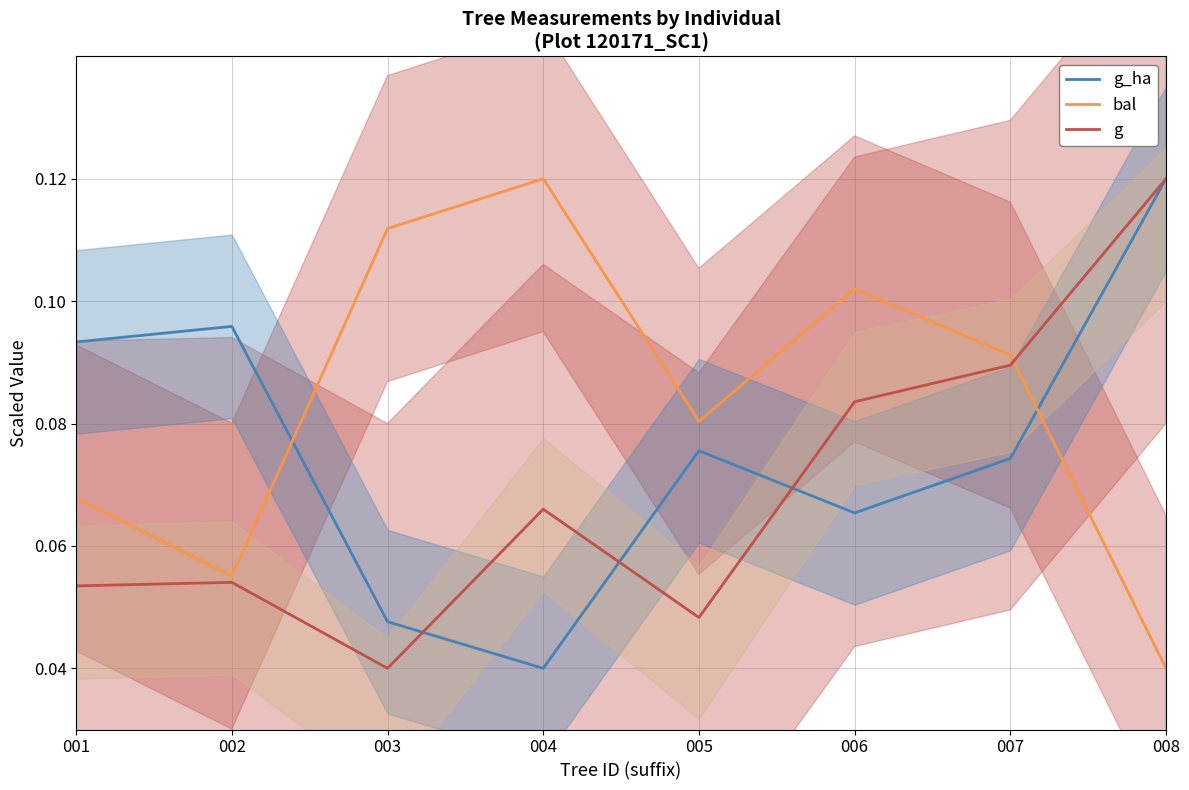

Which series has the largest range (max minus min)?

g_ha